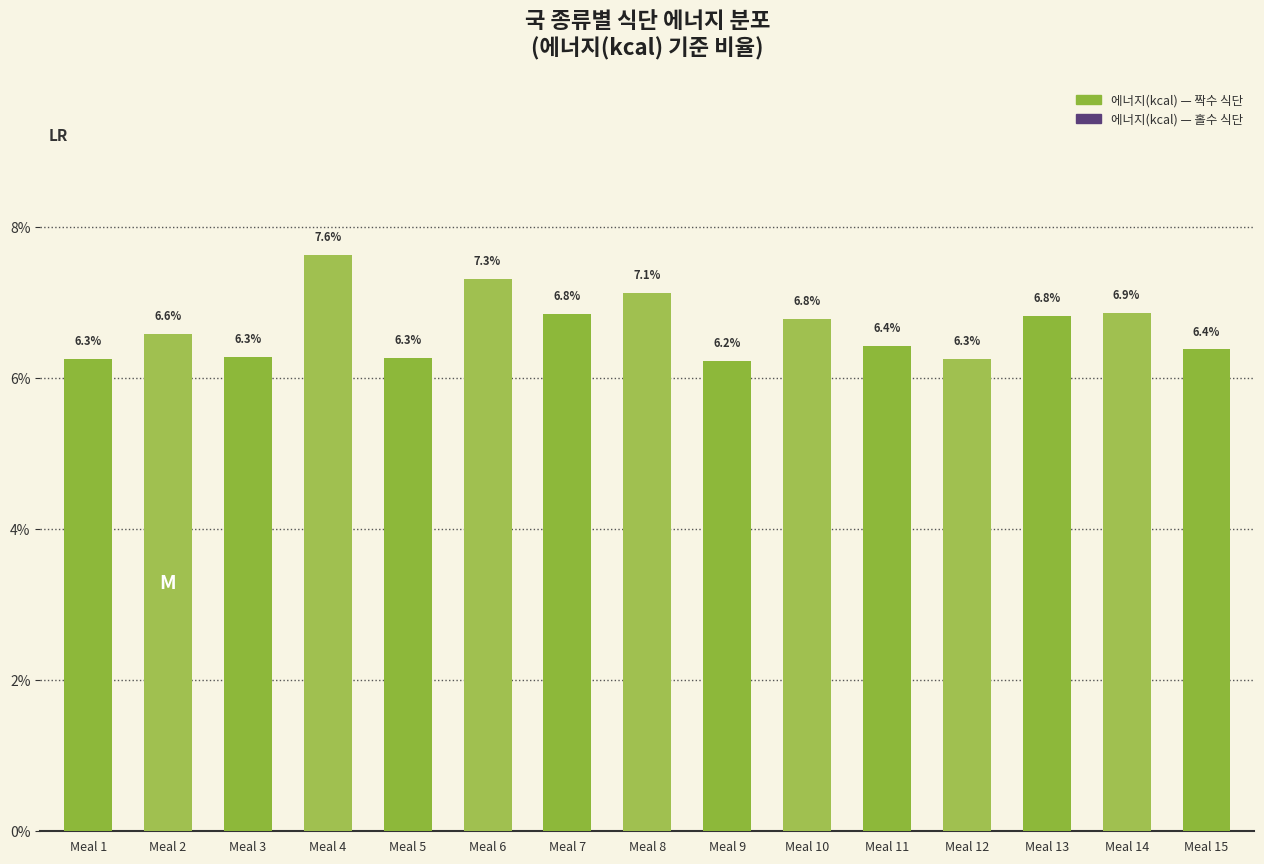

What is the value of the 11th bar from the left?

6.4